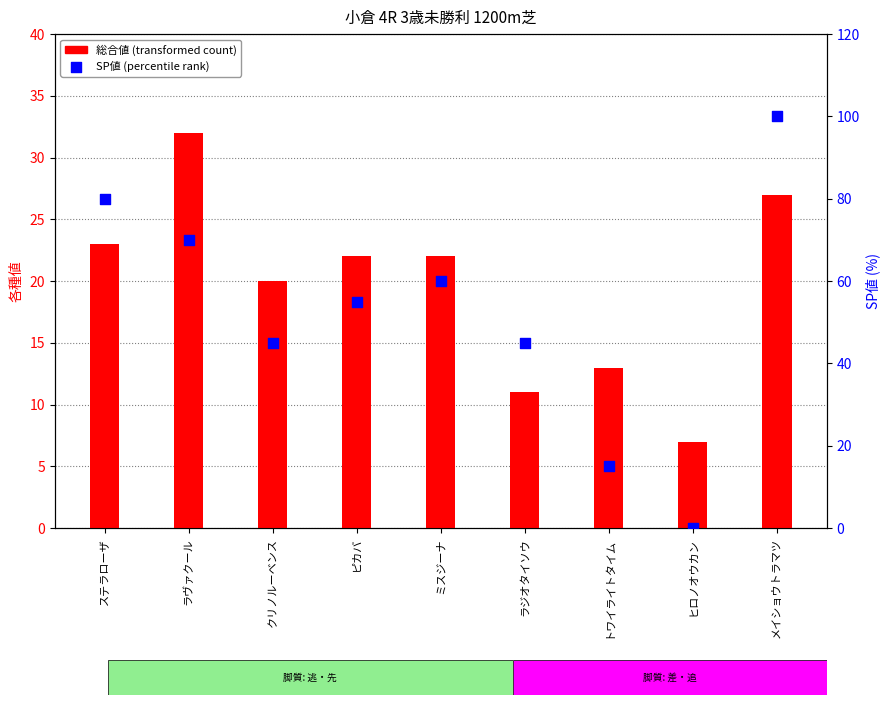

At which category is the sum across all series the highest?

メイショウトラマツ